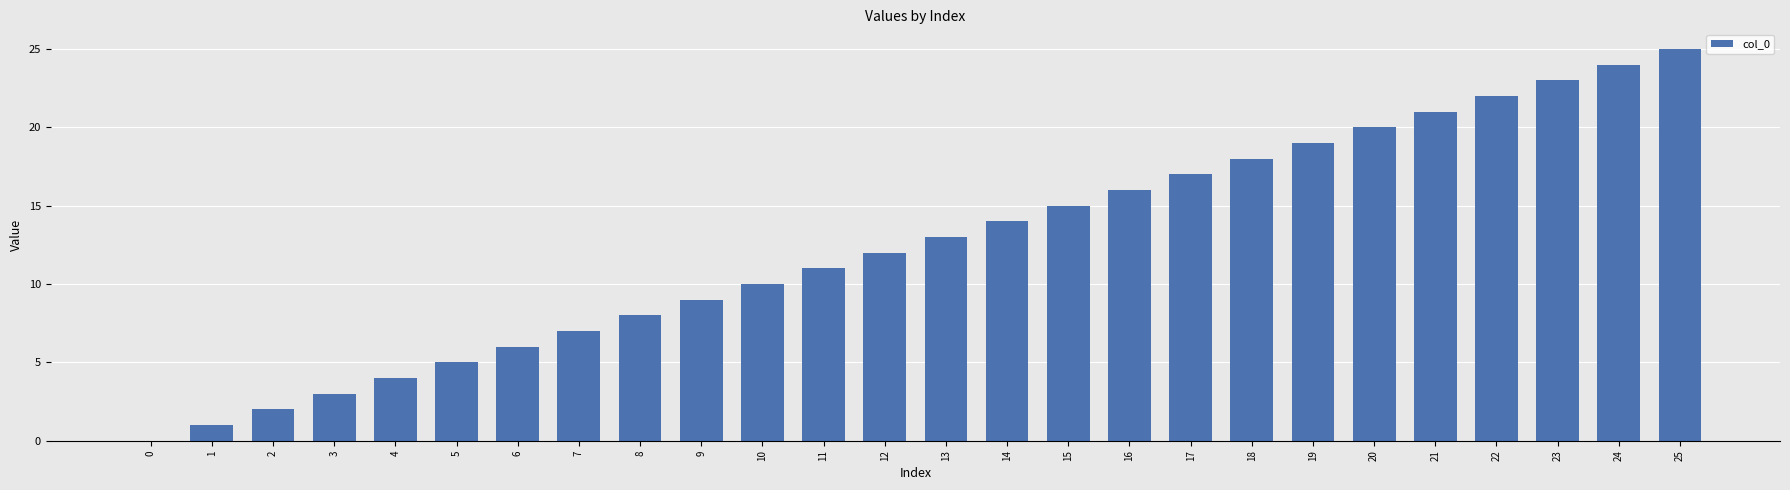

What is the ratio of the value at 12 to the value at 9?

1.3